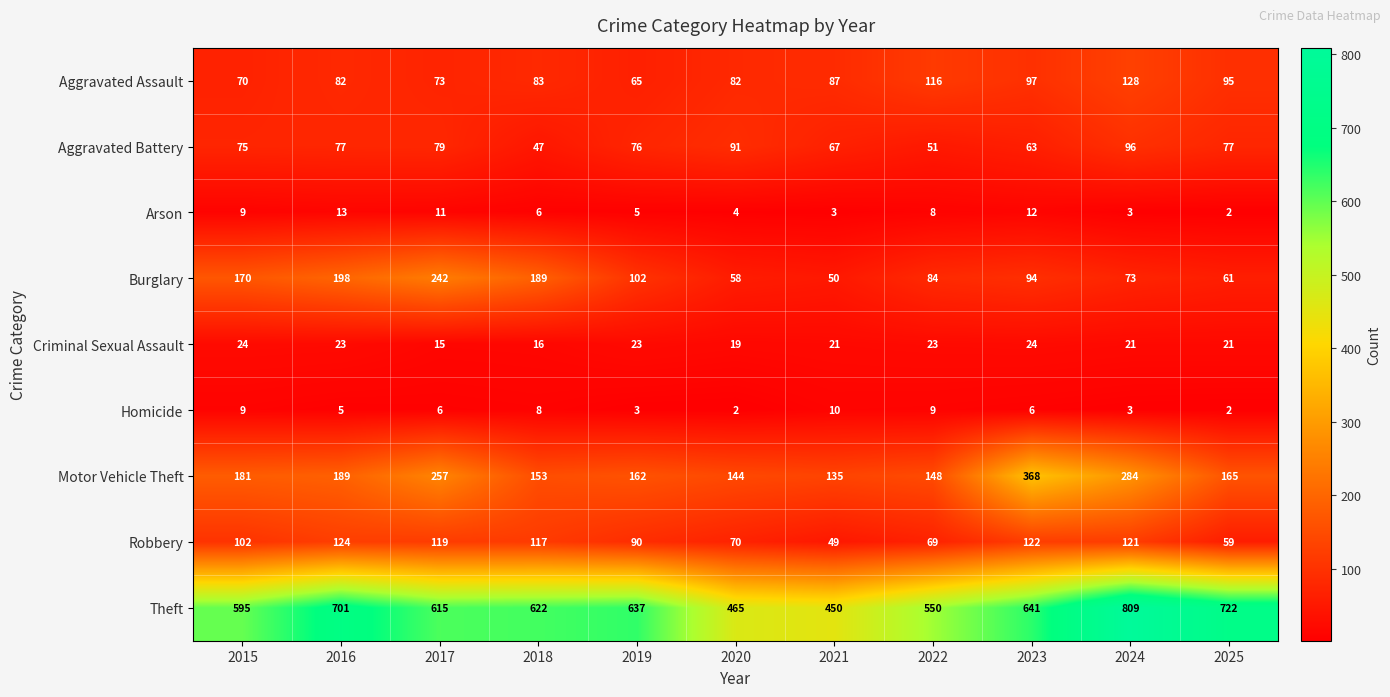

What is the sum of the Motor Vehicle Theft values at 2022 and 2025?

313